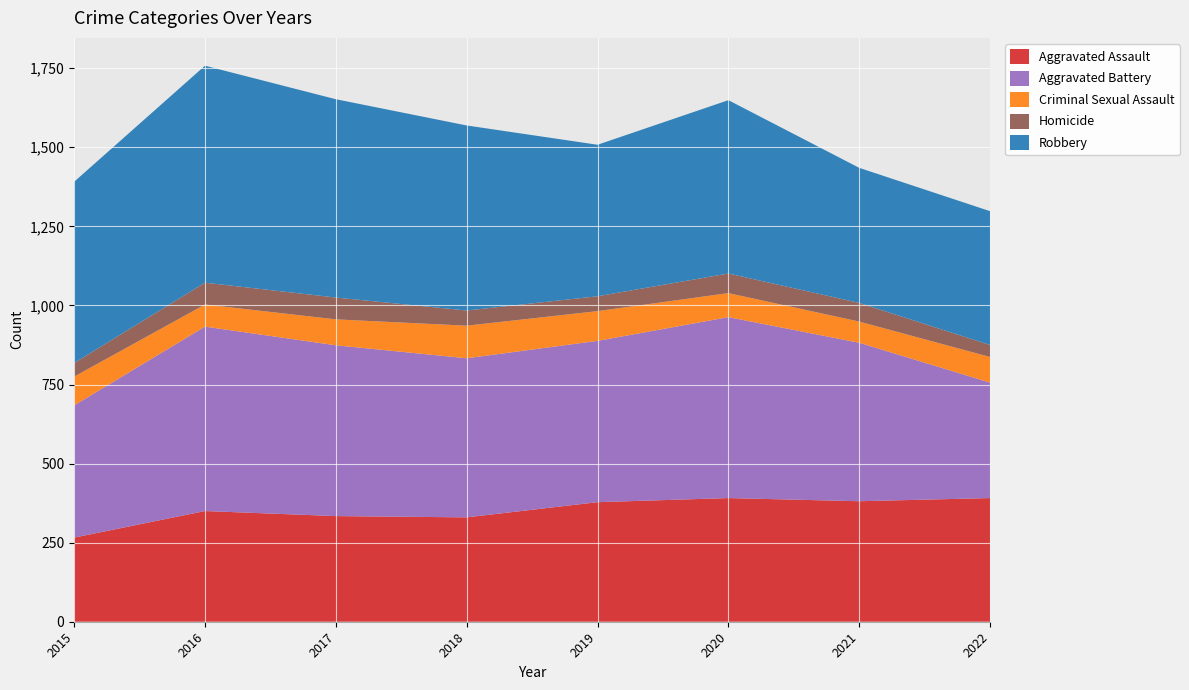

Reading left to right, transcribe all the data shown in this chart.

Aggravated Assault: 2015=266	2016=350	2017=334	2018=330	2019=378	2020=391	2021=381	2022=391
Aggravated Battery: 2015=418	2016=583	2017=540	2018=503	2019=510	2020=572	2021=501	2022=365
Criminal Sexual Assault: 2015=91	2016=70	2017=82	2018=103	2019=94	2020=76	2021=67	2022=81
Homicide: 2015=43	2016=69	2017=69	2018=48	2019=47	2020=62	2021=59	2022=38
Robbery: 2015=573	2016=686	2017=627	2018=585	2019=479	2020=548	2021=427	2022=423